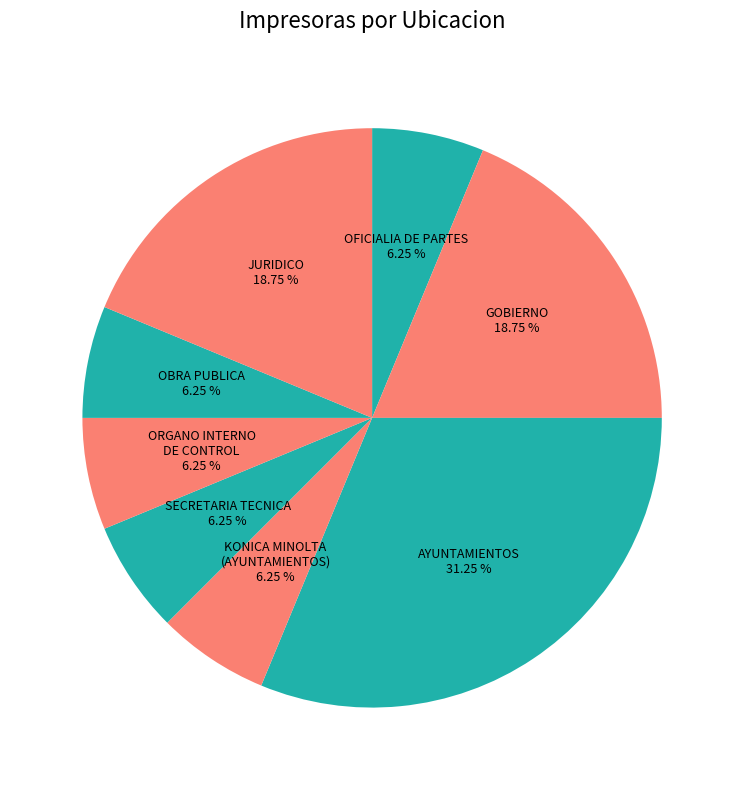

Count the number of slices in the pie.

8